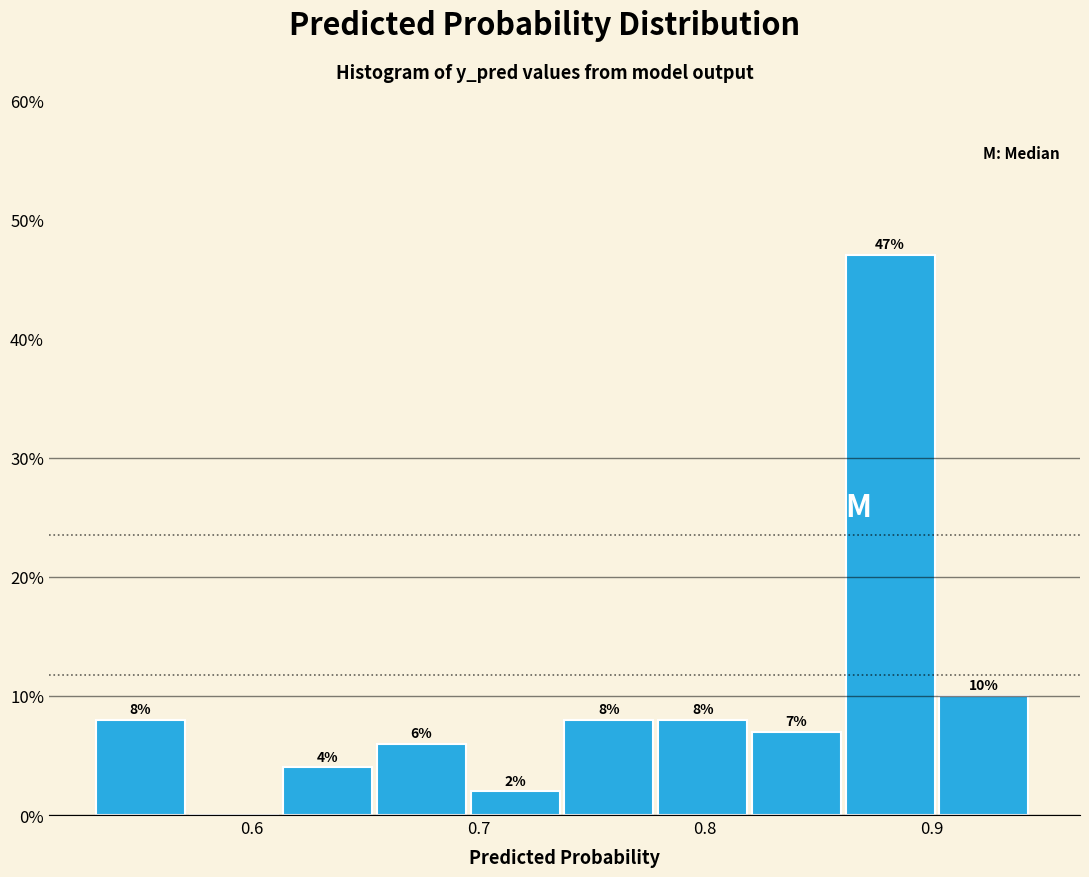

Over which range of the x-axis is the bar tallest?

0.86 to 0.90